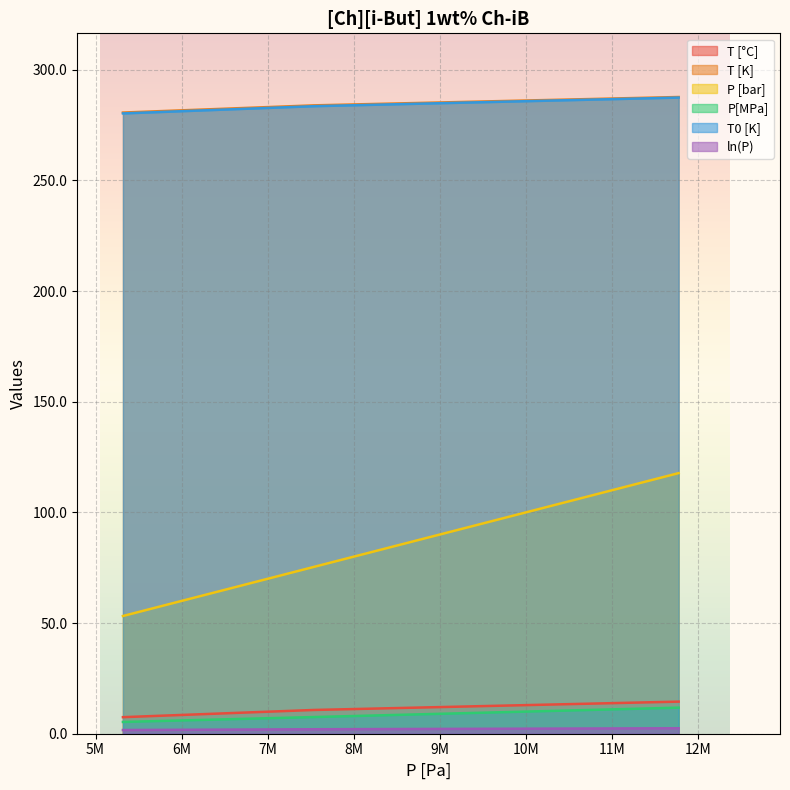

Which has a higher value, 7536000 or 11774000?

11774000